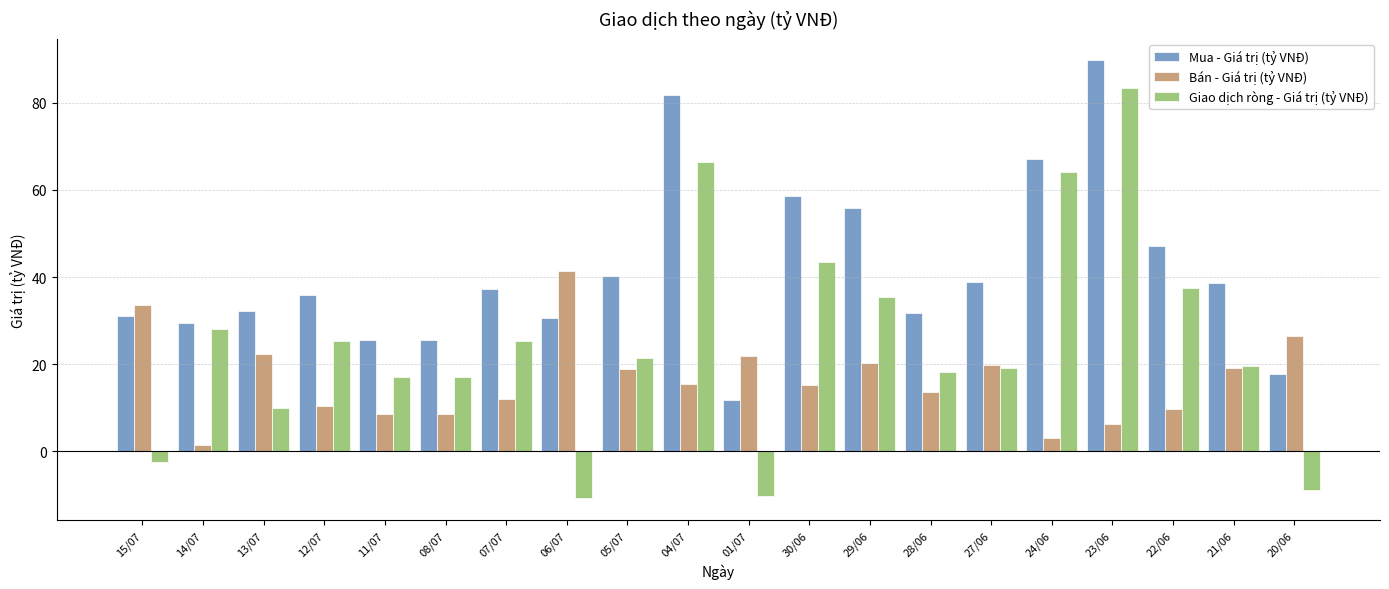

How many distinct data groups are displayed?

3